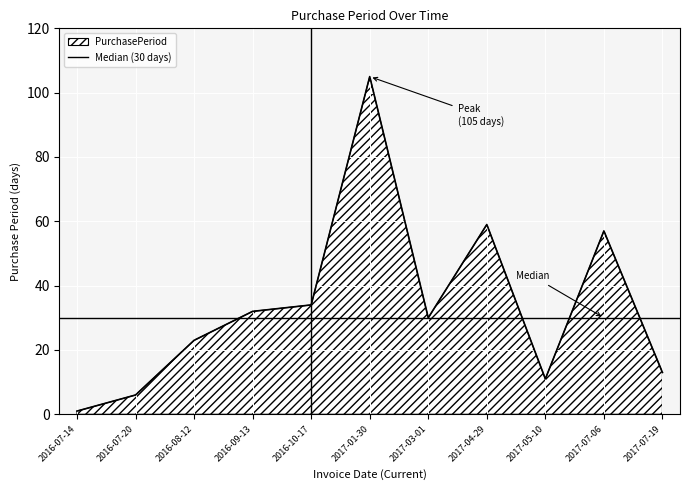

What is the maximum value shown in the chart?

105